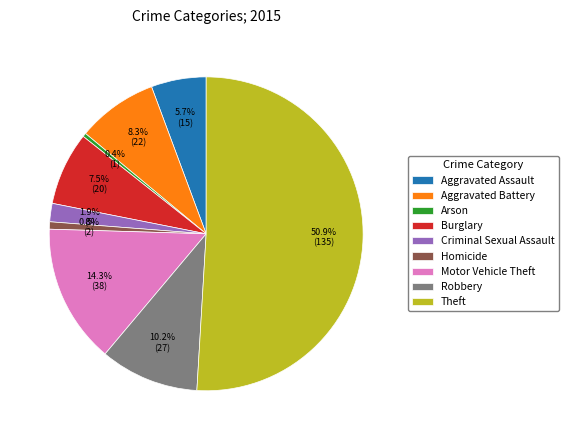

What is the majority slice?

Theft